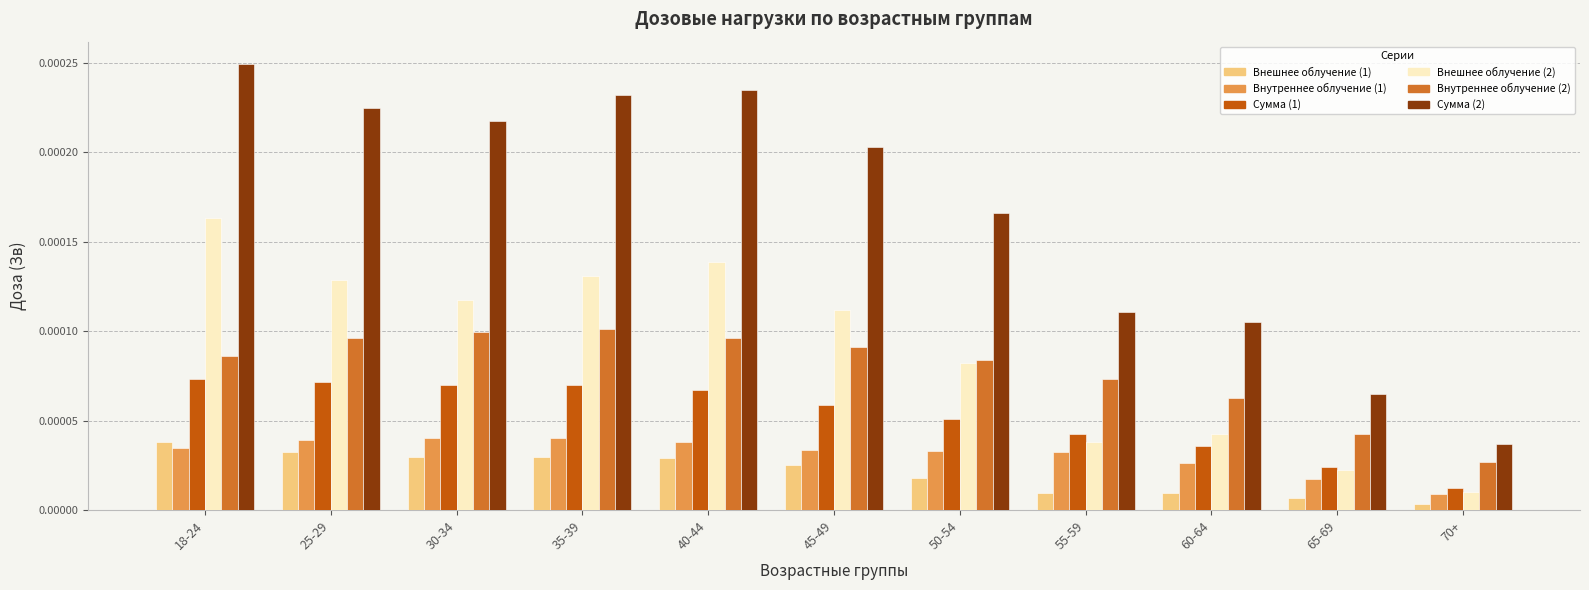

Which series changed the most between 25-29 and 45-49?

Сумма (2)